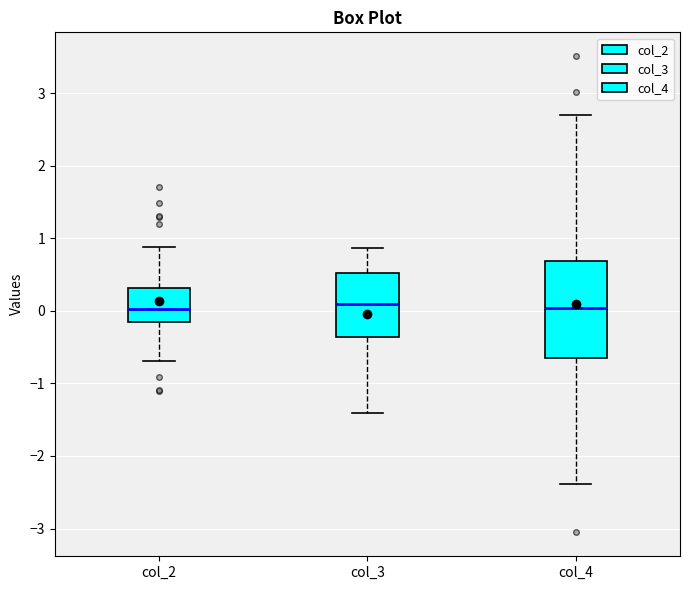

Which box is the tallest, from its lower edge to its upper edge?

col_4